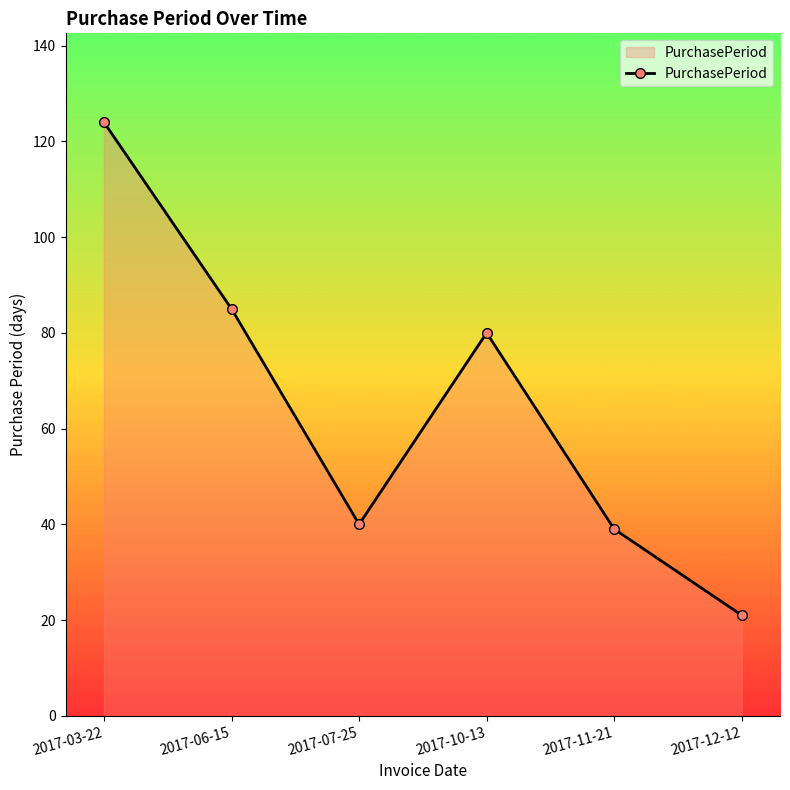

Reading left to right, transcribe all the data shown in this chart.

2017-03-22=124	2017-06-15=85	2017-07-25=40	2017-10-13=80	2017-11-21=39	2017-12-12=21